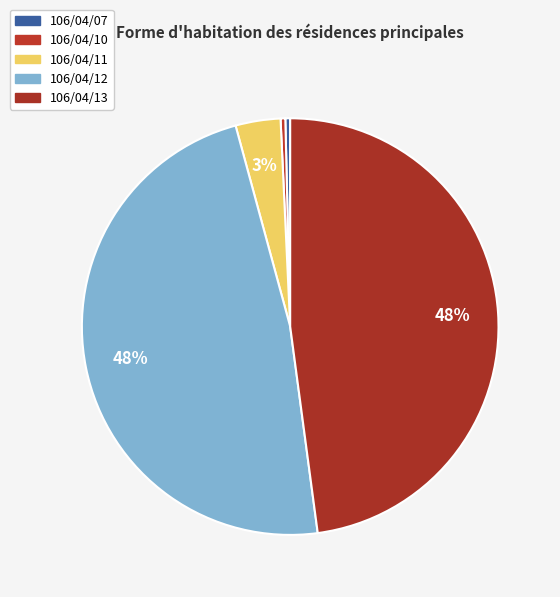

Is it true that 106/04/10 is 6% of the pie?

False